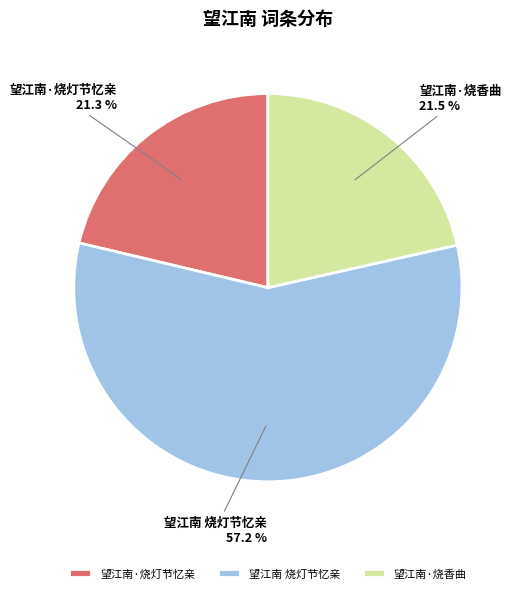

Which category has the biggest portion of the pie?

望江南 烧灯节忆亲